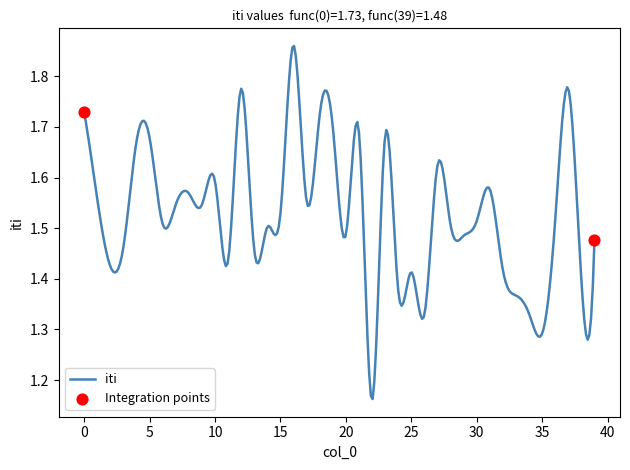

Does the chart have visible grid lines?

No